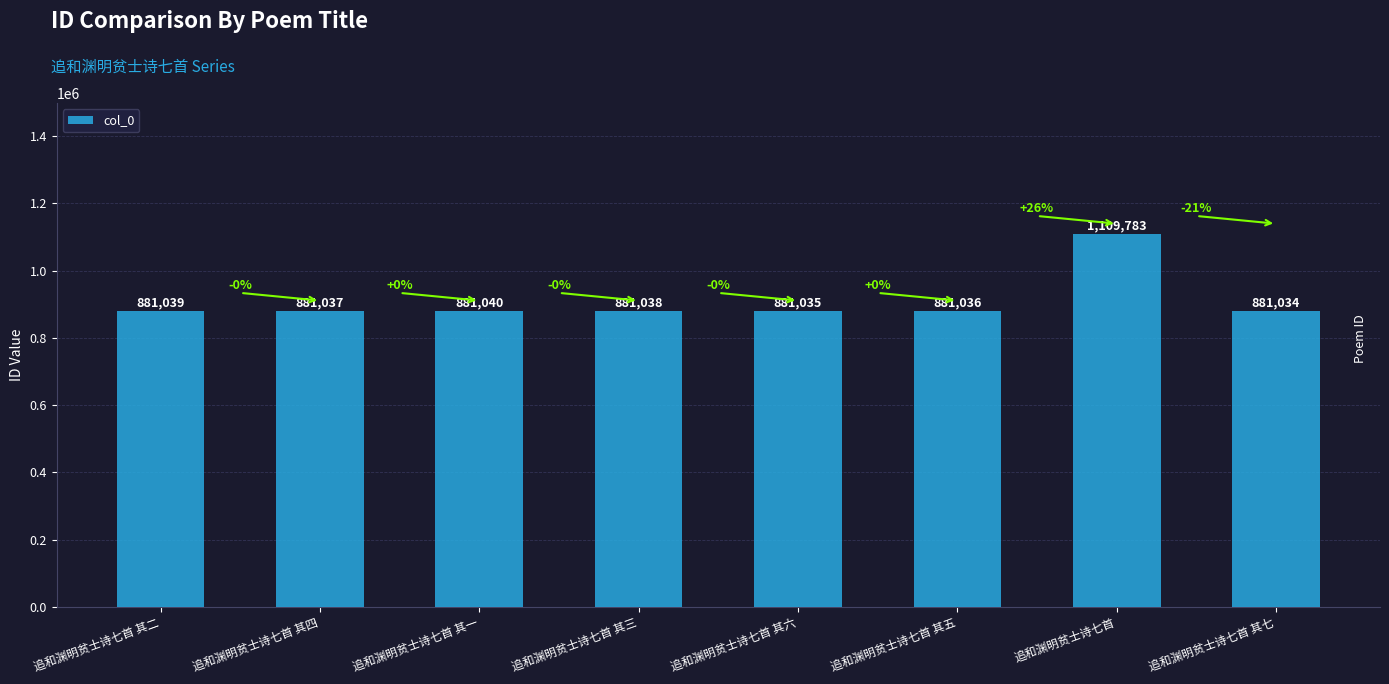

What is the minimum value shown in the chart?

881034